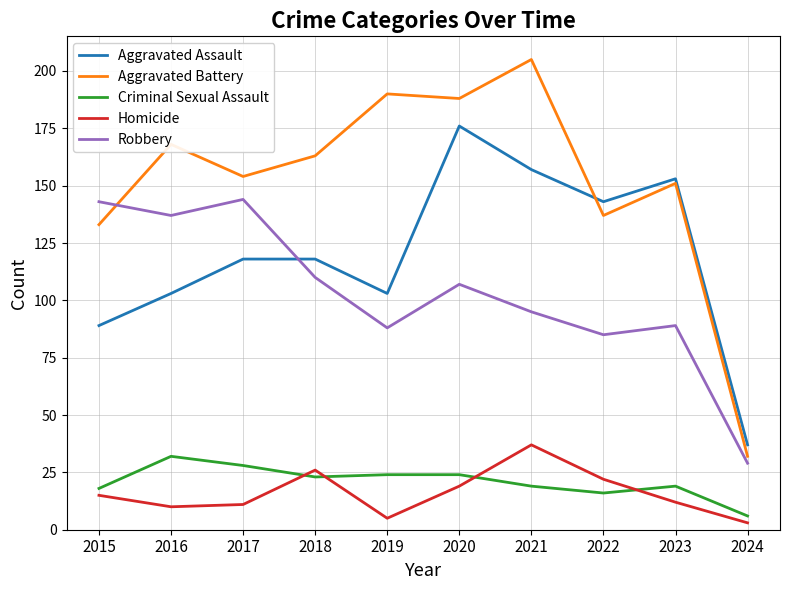

True or false: Homicide and Aggravated Assault cross at least once.

False